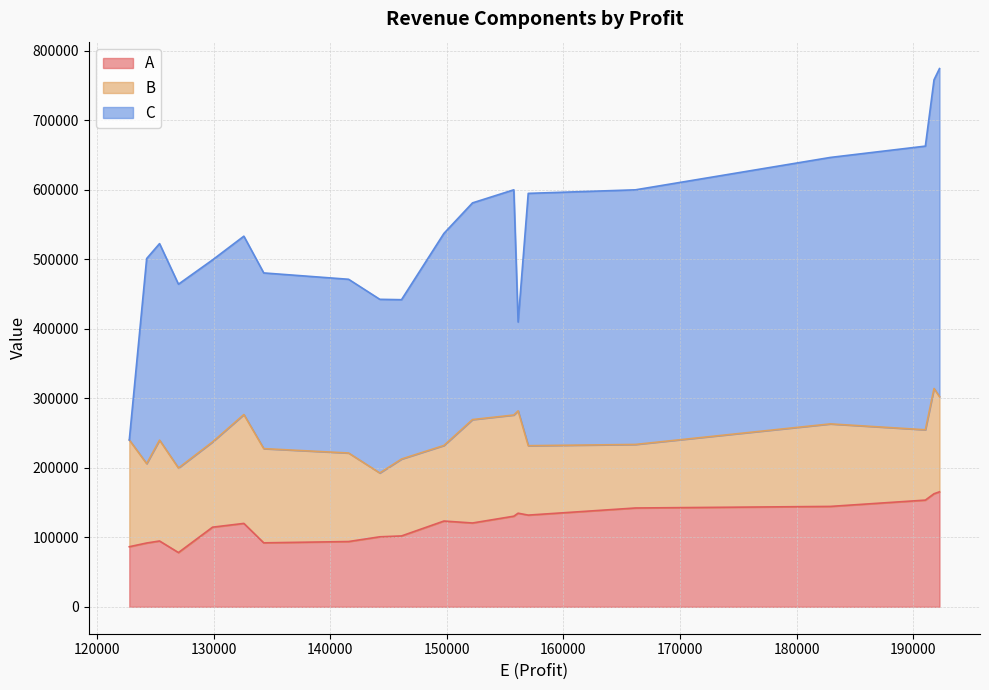

How many intersections are there between B and A?

5